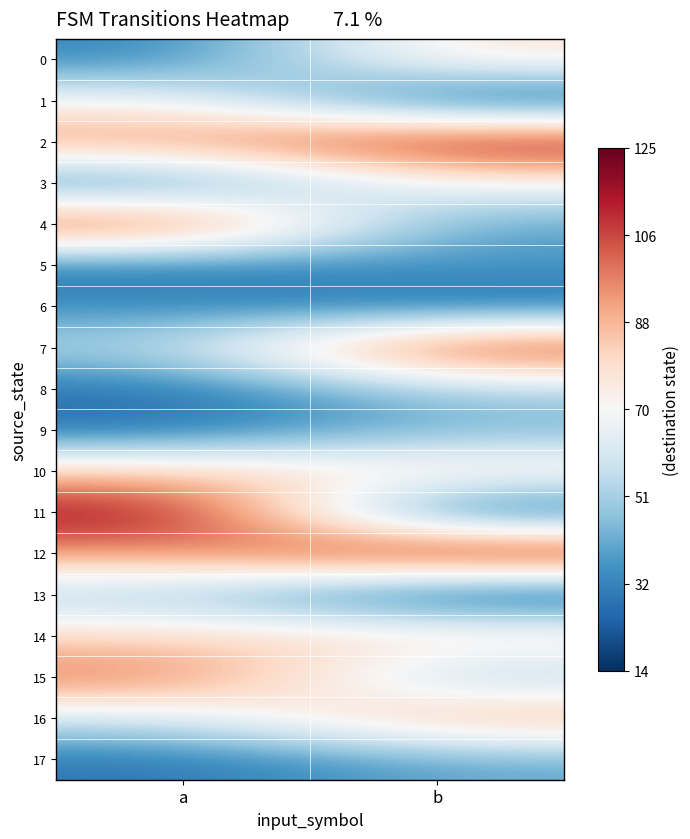

What is the maximum value shown in the chart?

125